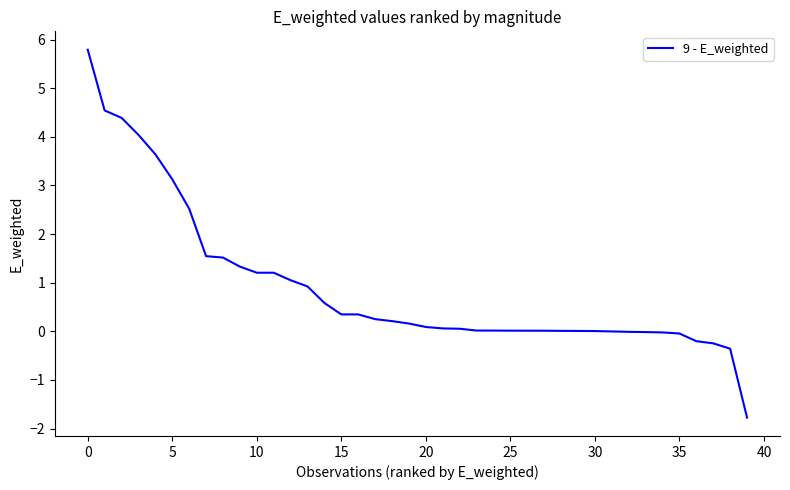

What is the smallest value displayed?

-1.8